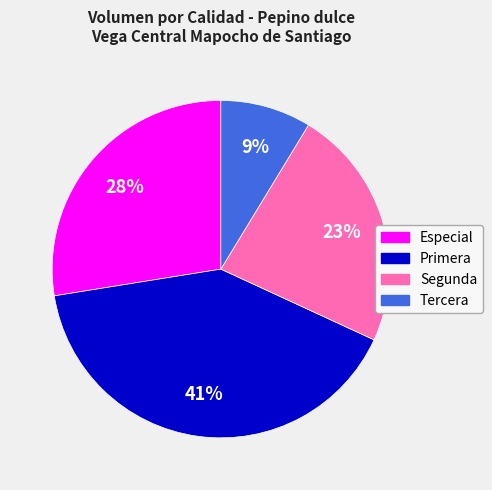

Is it true that Especial is 16% of the pie?

False